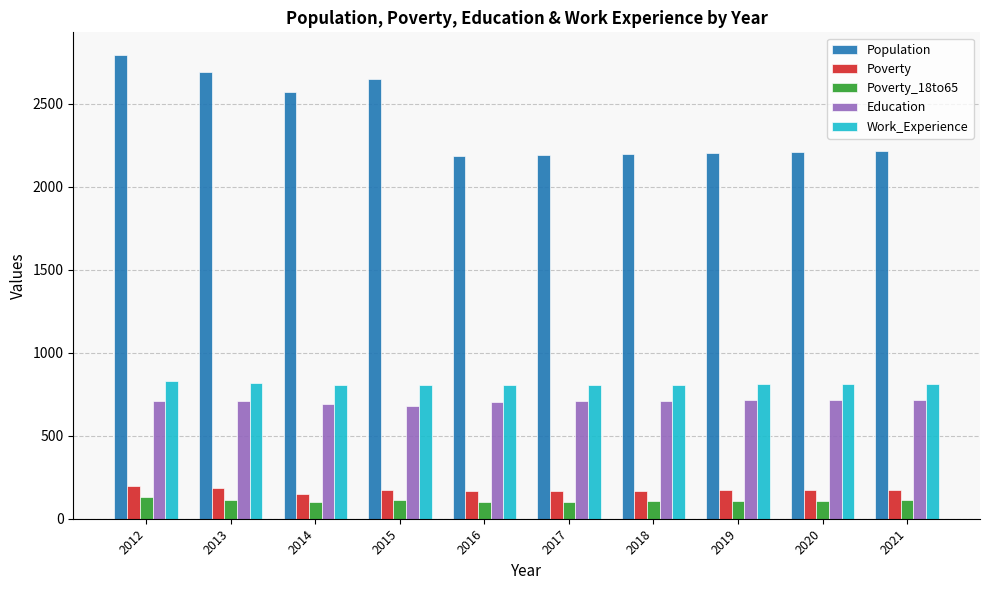

True or false: Education has a value of 711 at 2013.

True